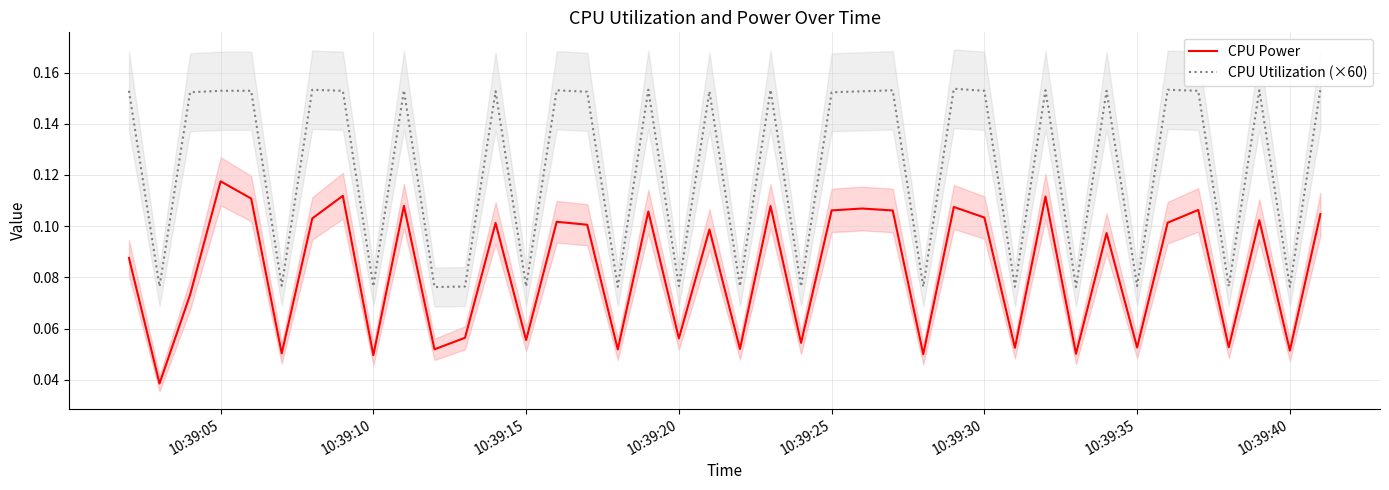

At how many categories does at least one series exceed 0?

40